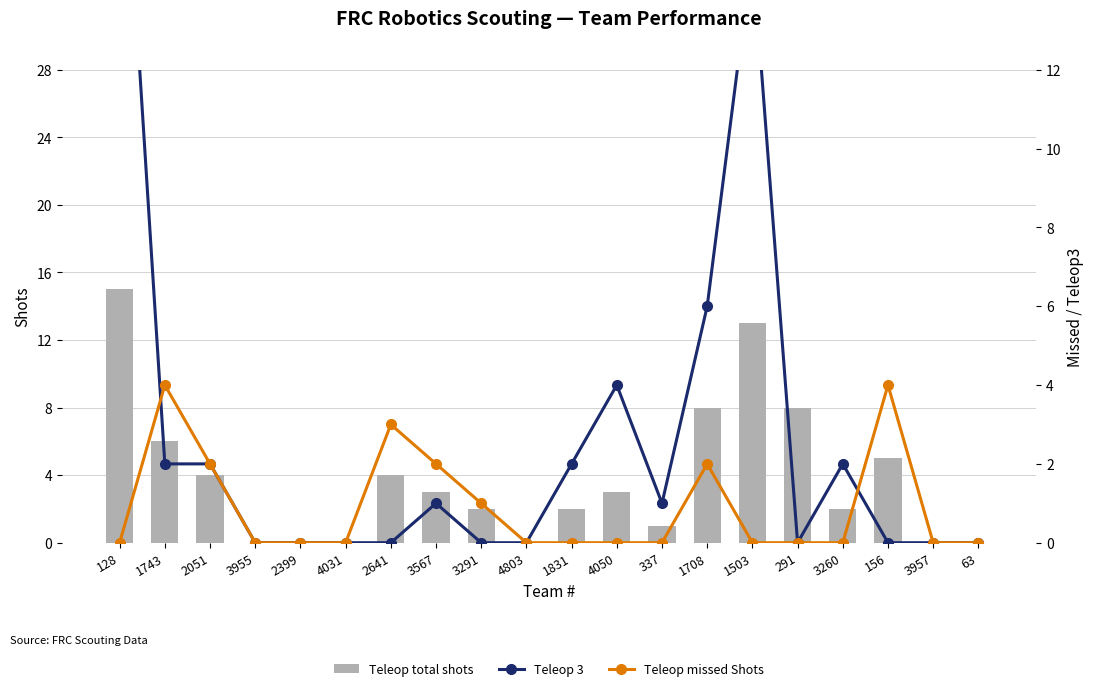

What is the label of the 19th bar from the right?

1743